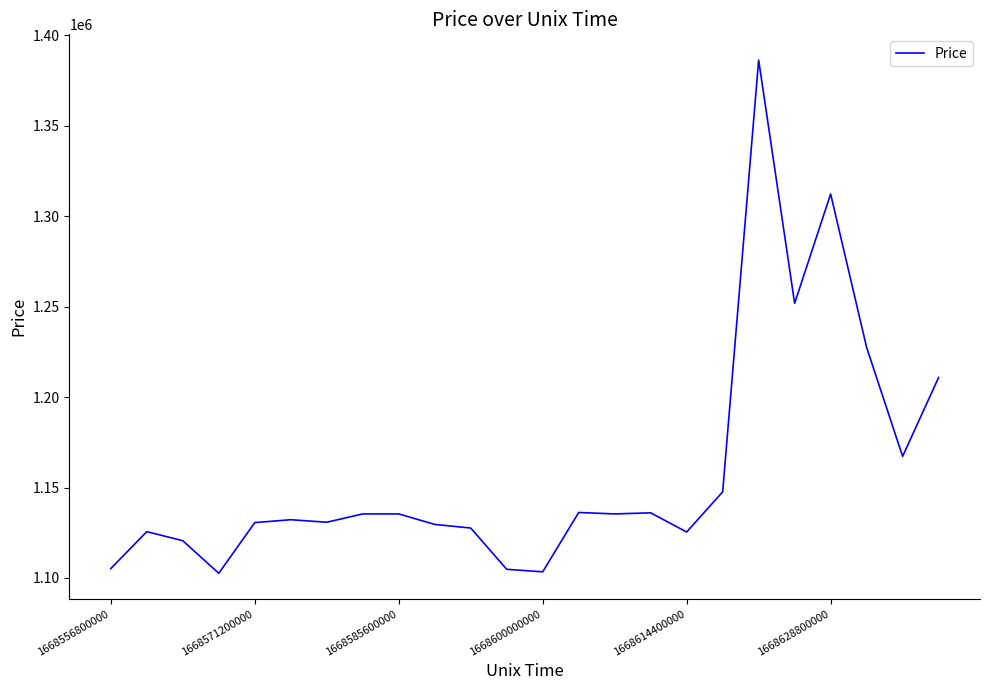

What is the smallest value displayed?

1102600